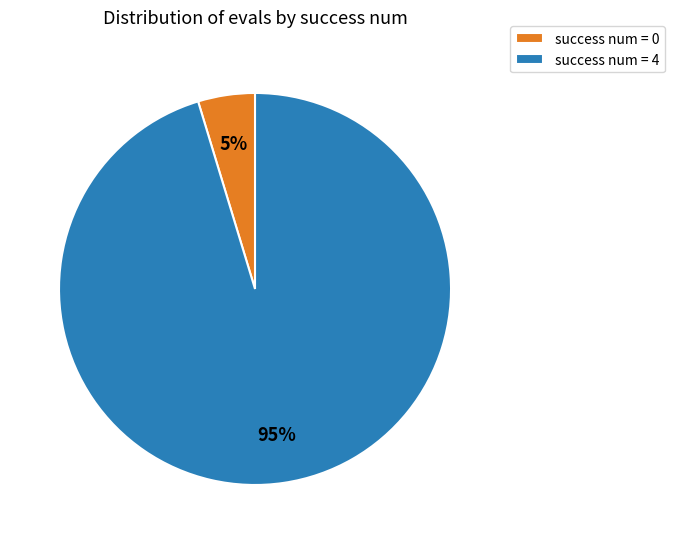

Count the number of slices in the pie.

2